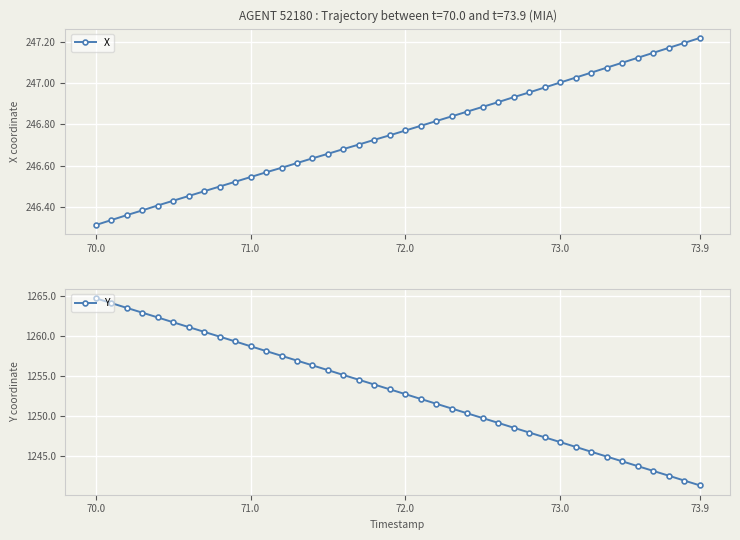

The value of Y at 73.9 is 1241.3. True or false?

True